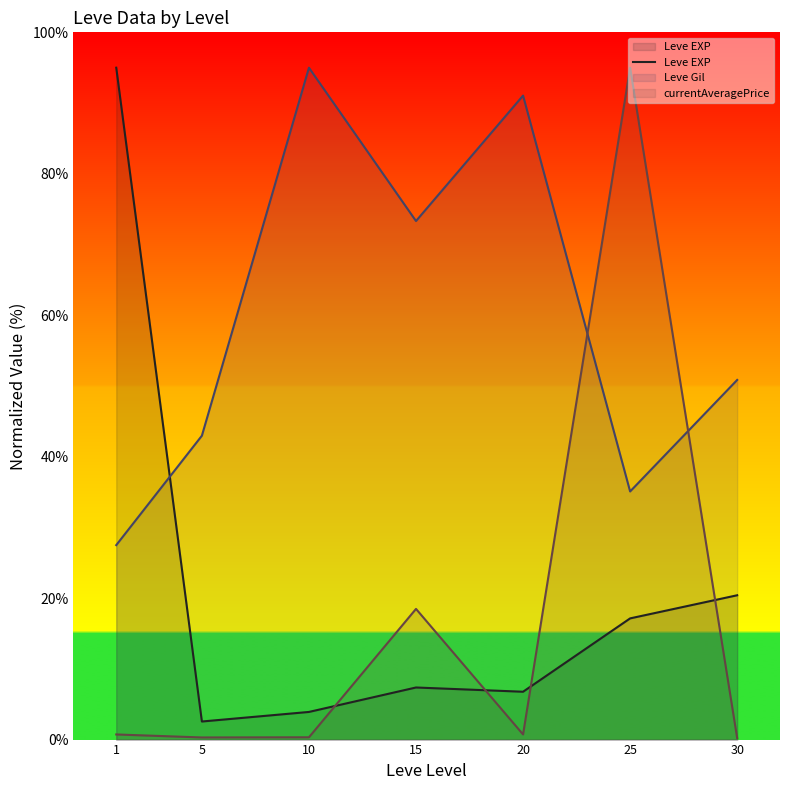

Is it true that the value at 25 is 17.1?

True